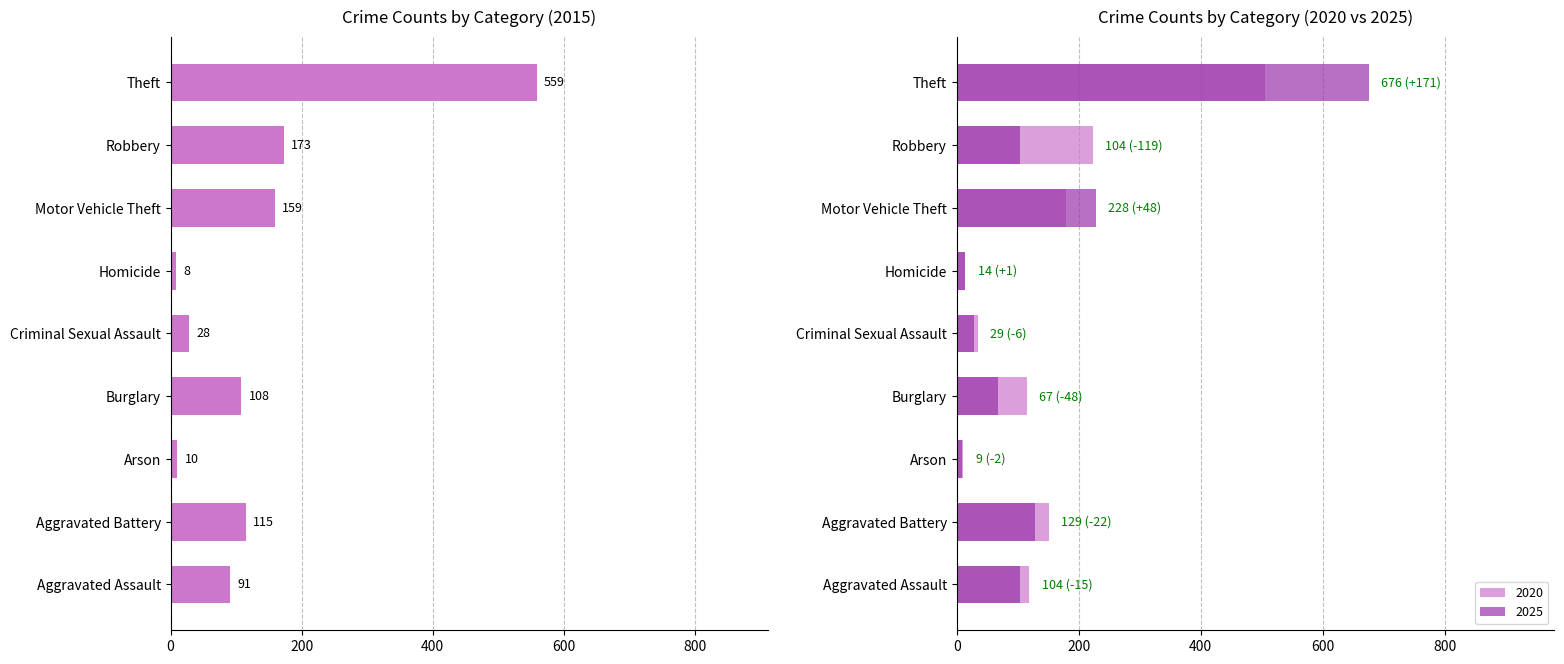

Which label corresponds to the largest value in the chart?

Theft